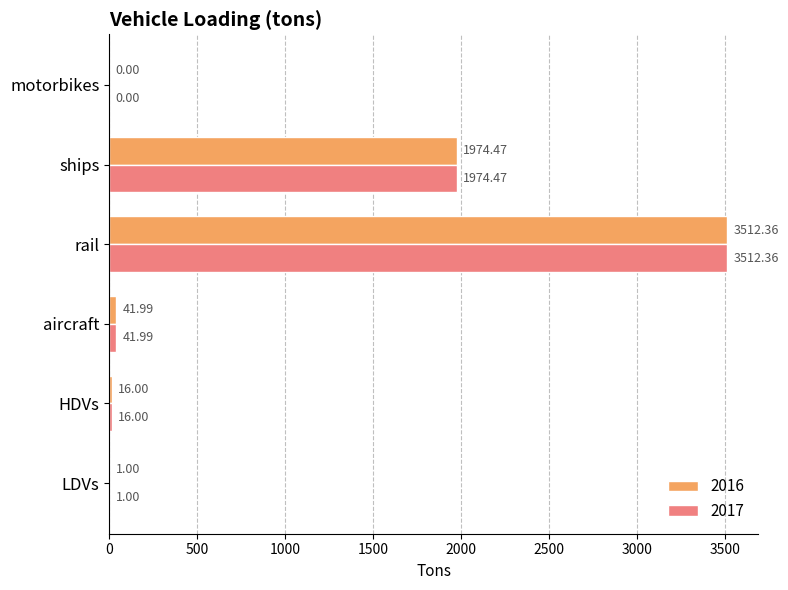

What is the sum of all 2016 values?

5545.8